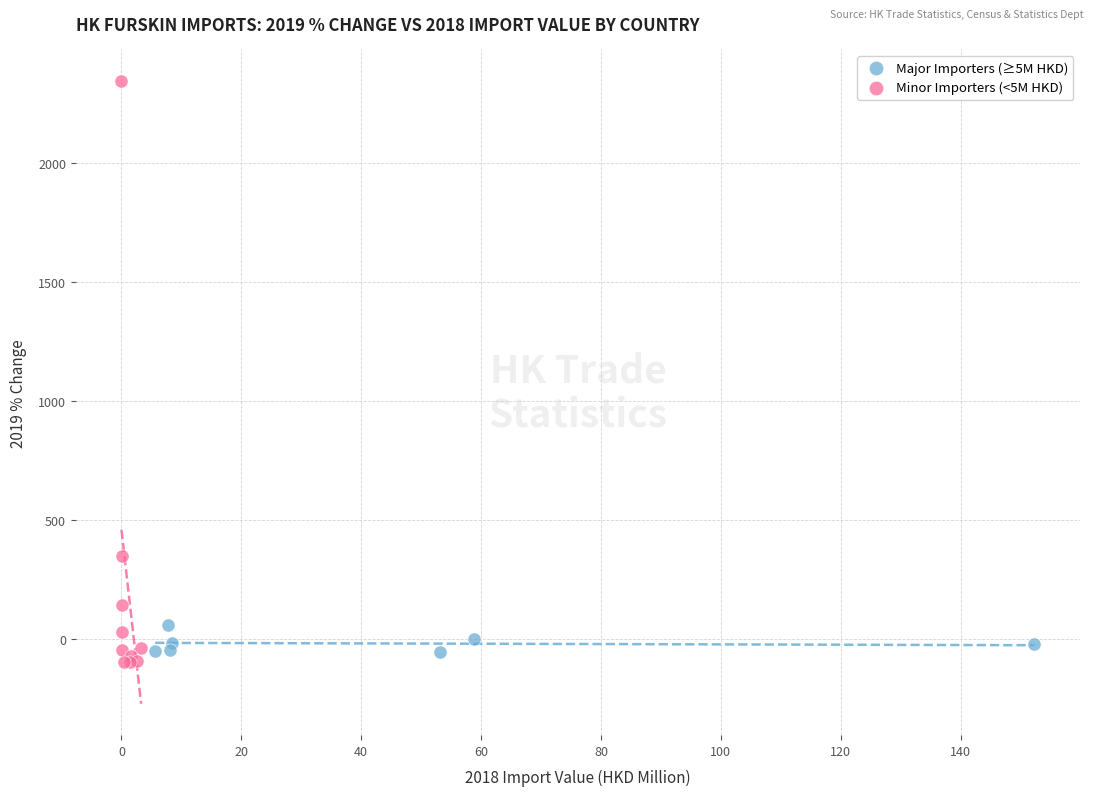

Which series contains the highest Y value?

Minor Importers (<5M HKD)